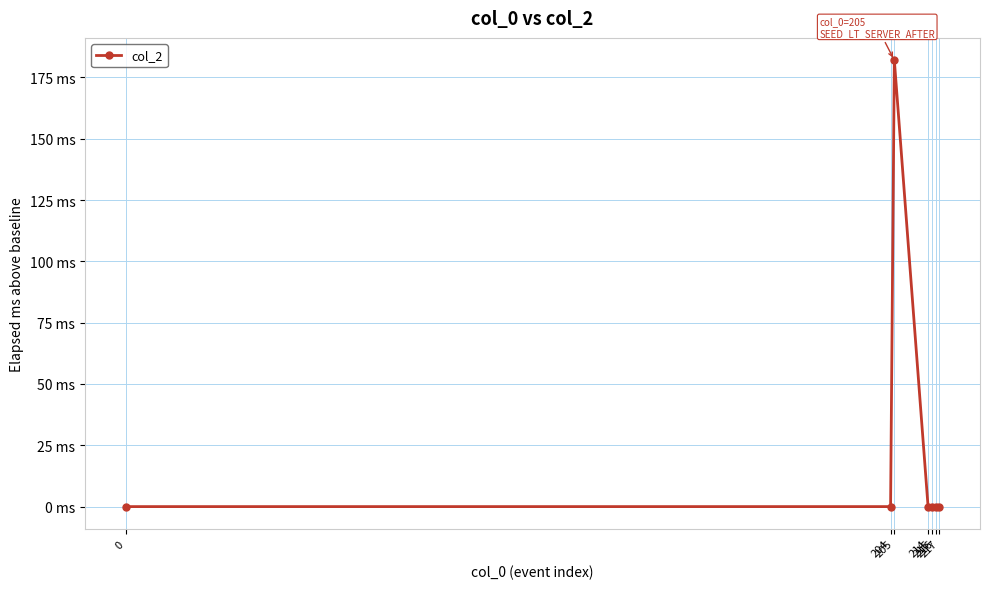

What is the greatest value displayed?

182